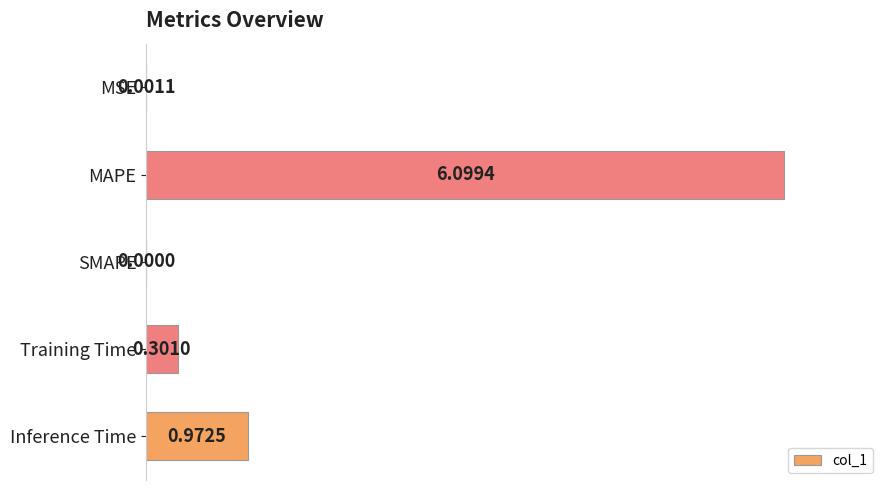

Are the bars horizontal?

Yes